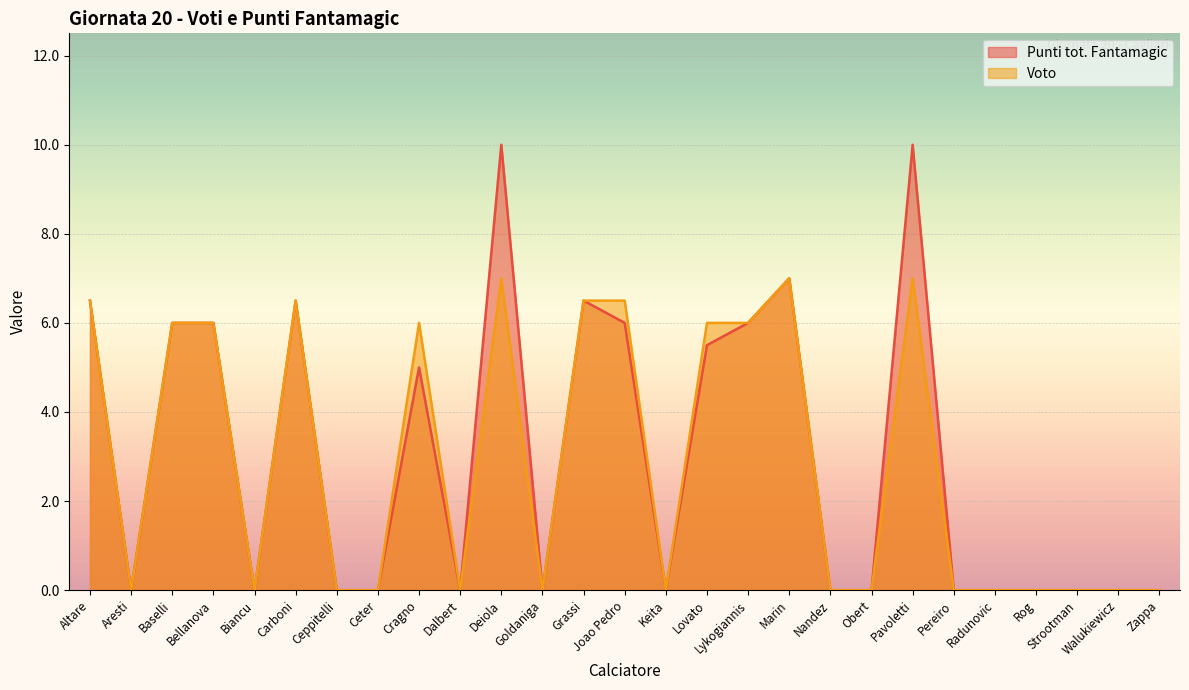

What is the difference between the Punti tot. Fantamagic values at Deiola and Nandez?

10.0